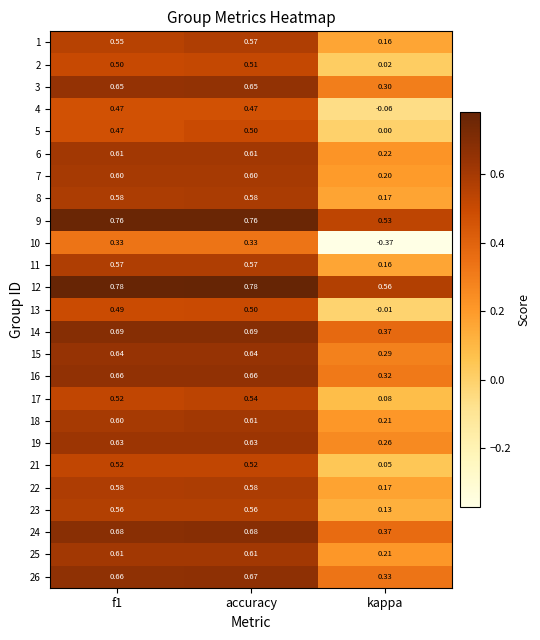

Between f1 and kappa, which series saw the biggest shift?

10